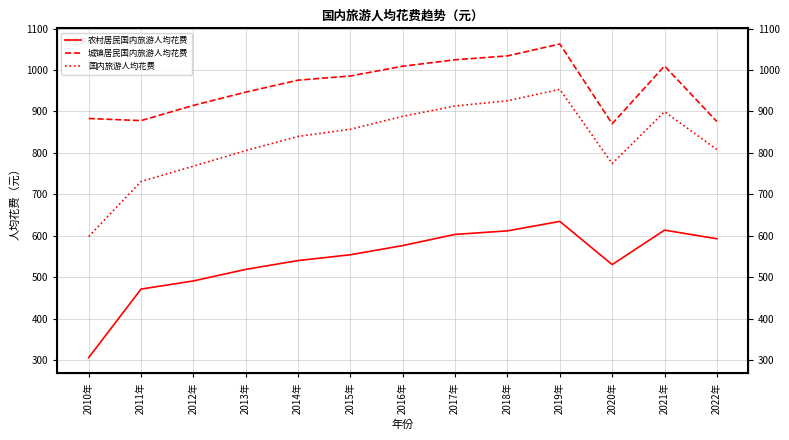

Which series has the largest total across all categories?

城镇居民国内旅游人均花费